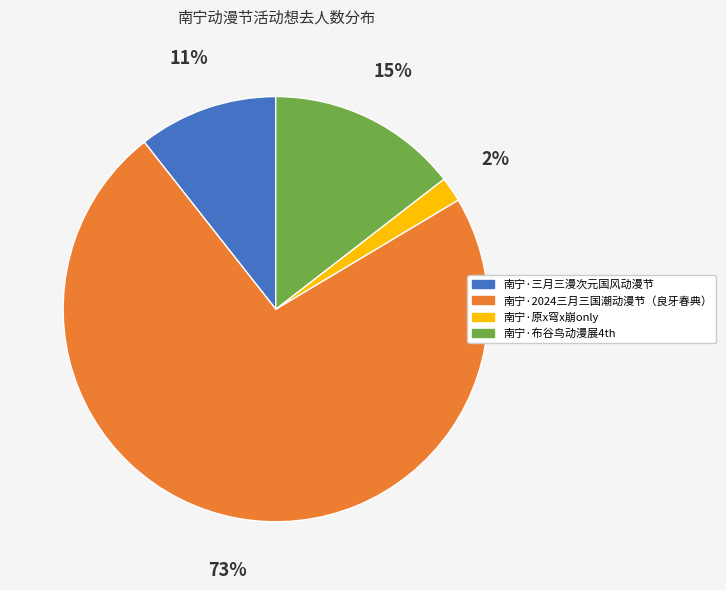

What is the largest slice in the pie chart?

南宁·2024三月三国潮动漫节（良牙春典）